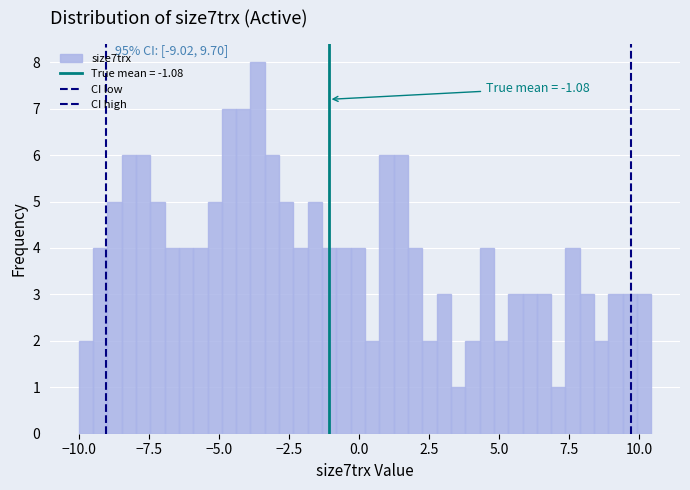

Around what value on the x-axis is the tallest bar? Give the approximate position of its centre, as read against the axis.

-3.5